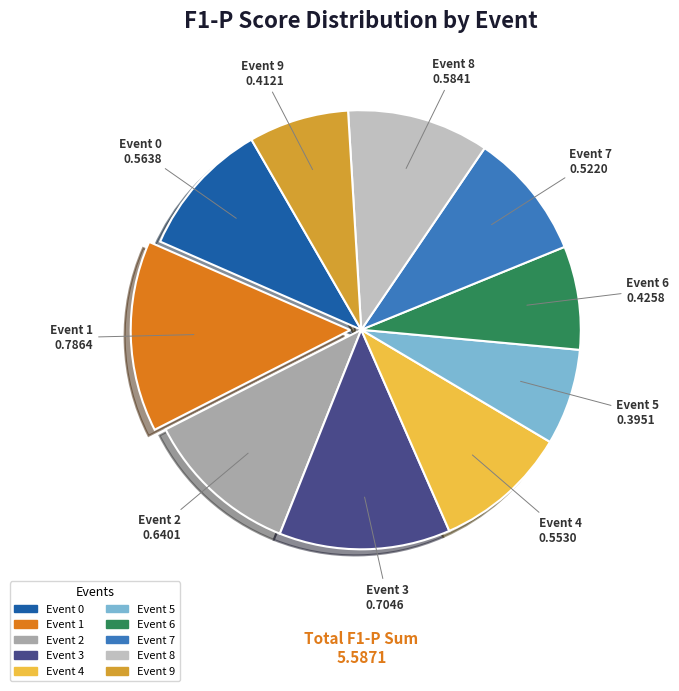

True or false: Event 1 accounts for 23% of the total.

False